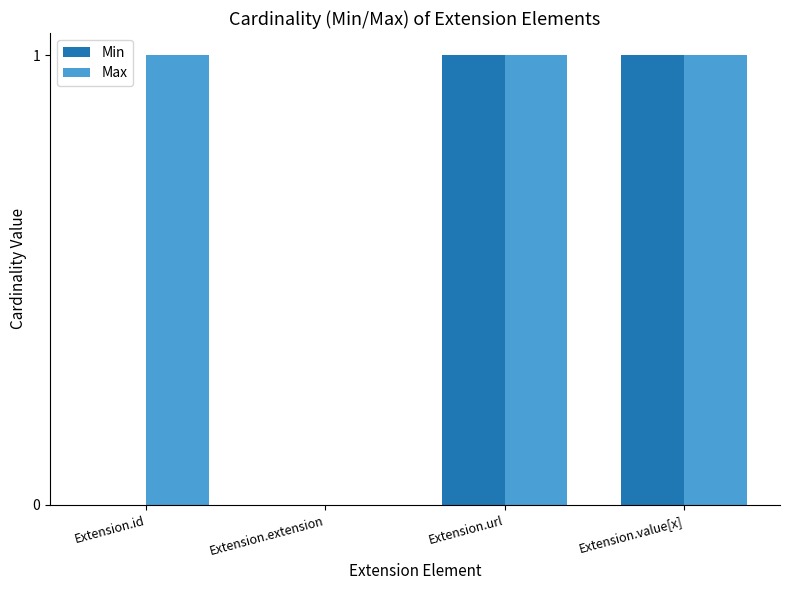

What is the difference between the Max values at Extension.extension and Extension.id?

1